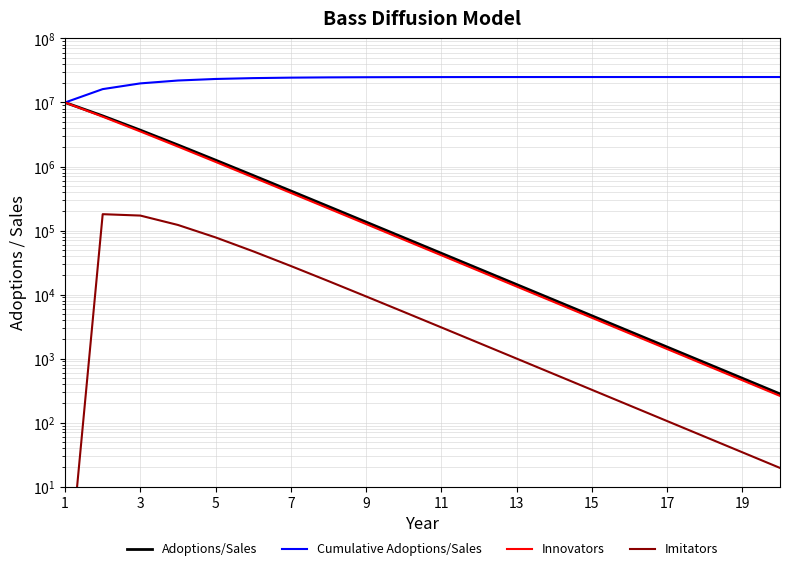

What is the difference between the second highest and minimum values in the Cumulative Adoptions/Sales series?

14999348.0